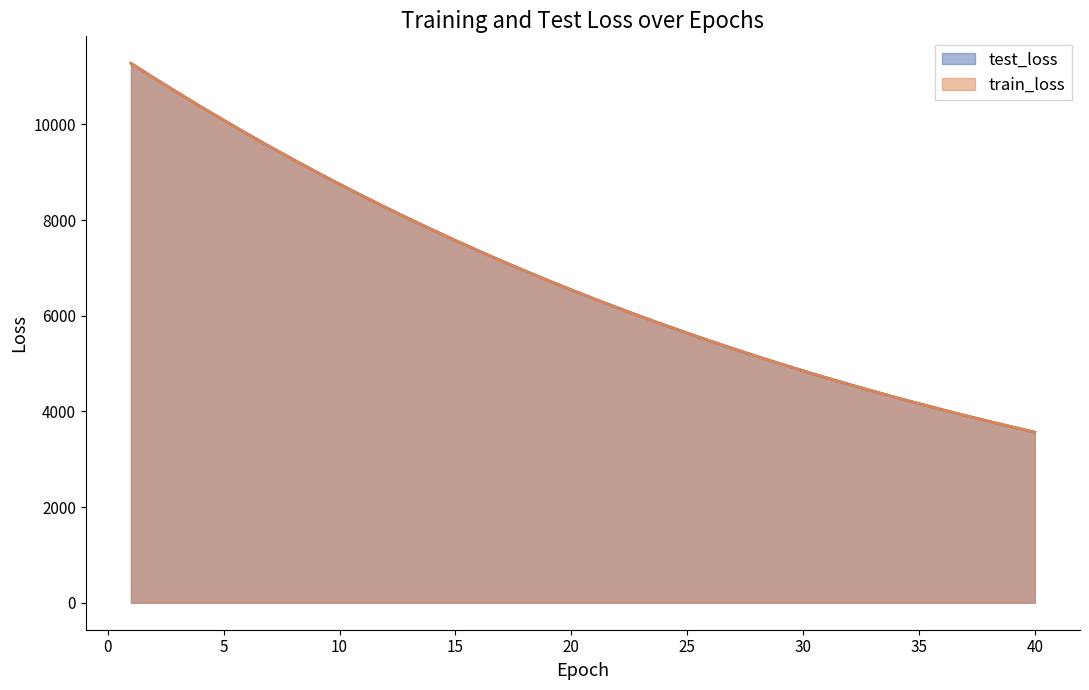

What is the difference between the maximum and minimum values in the test_loss series?

7712.2